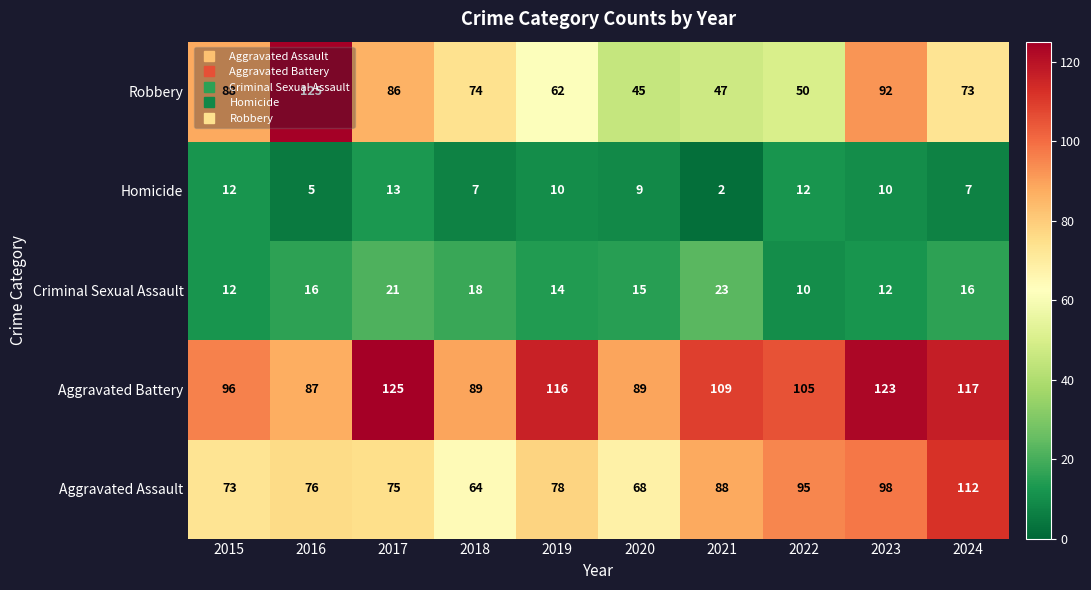

The Aggravated Battery series shows 200 at 2024. True or false?

False